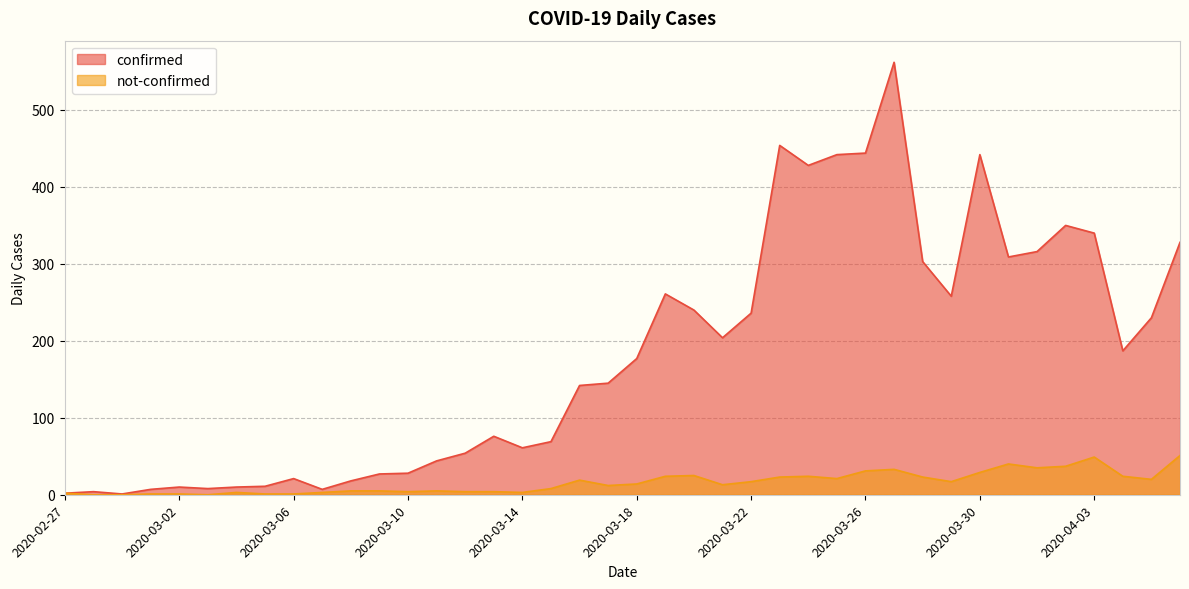

What is the sum of all confirmed values?

7256